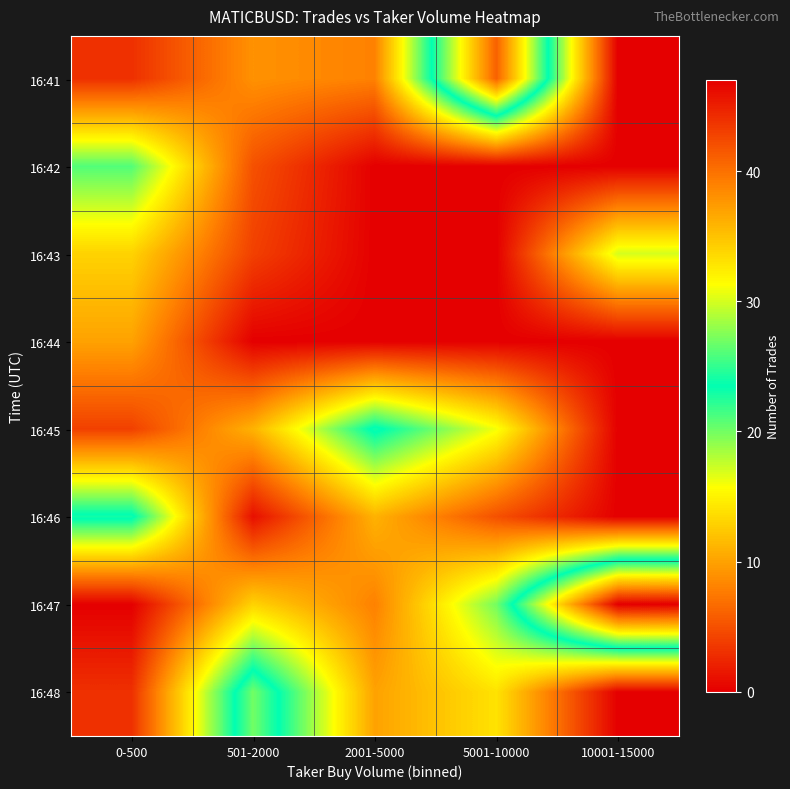

Rank the series at 10001-15000 from lowest to highest value.

16:41, 16:42, 16:44, 16:45, 16:46, 16:48, 16:43, 16:47